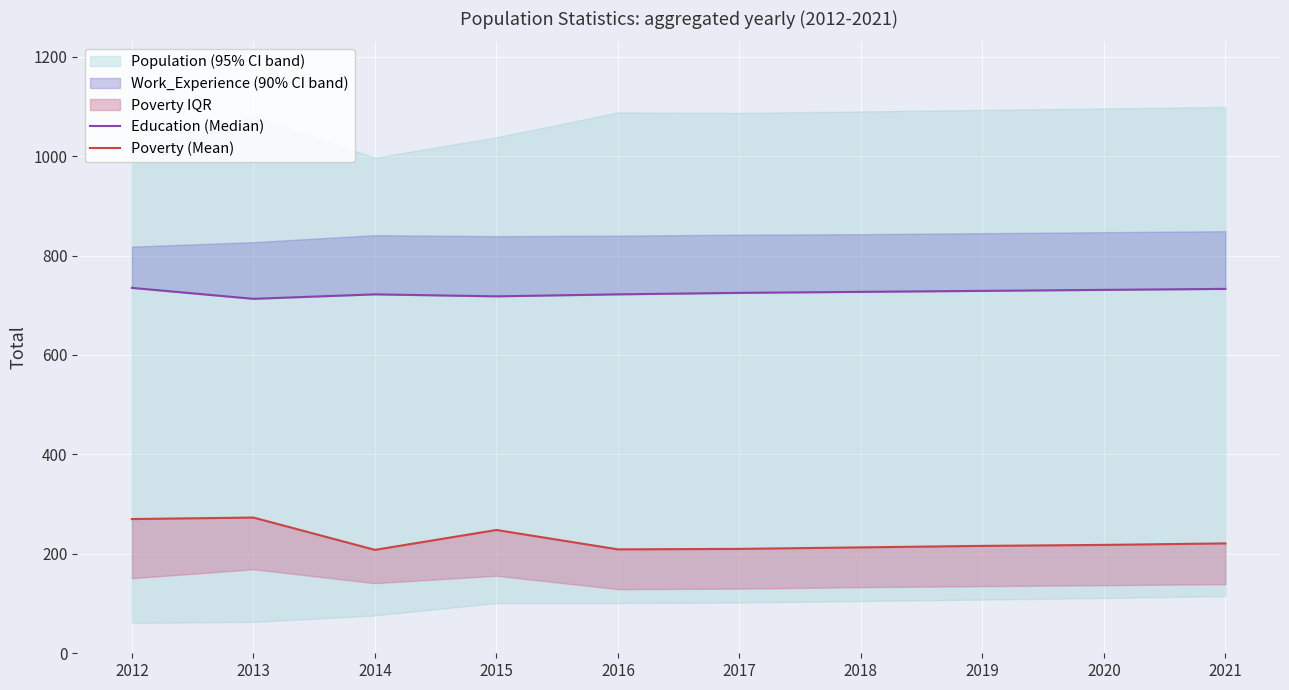

What is the difference between the highest and lowest values at 2018?

514